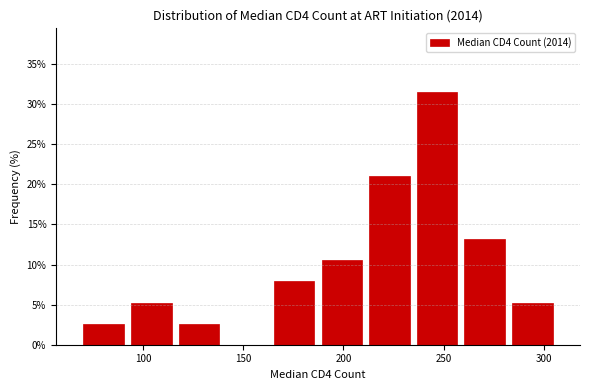

Reading left to right, transcribe this chart: for each bar, give the range it covers on the x-axis and its height. Neither the bar edges nor the heights are printed on the chart, so give them approximately, as read against the axes.

70 to 90: 2.5
90 to 115: 5.5
115 to 140: 2.5
140 to 165: 0
165 to 185: 8.0
185 to 210: 10.5
210 to 235: 21.0
235 to 260: 31.5
260 to 280: 13.0
280 to 305: 5.5